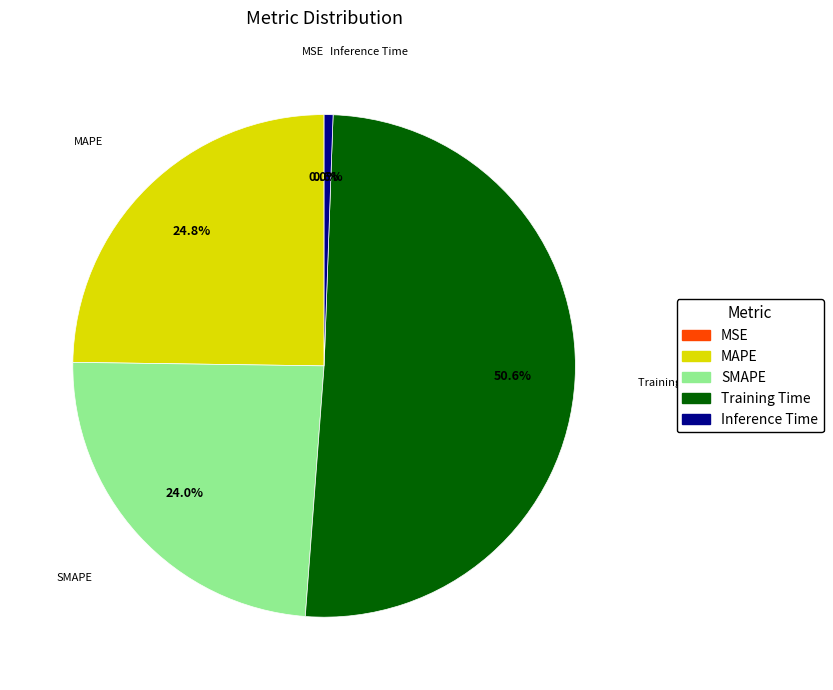

Do SMAPE and MAPE together represent more than half of the pie?

No